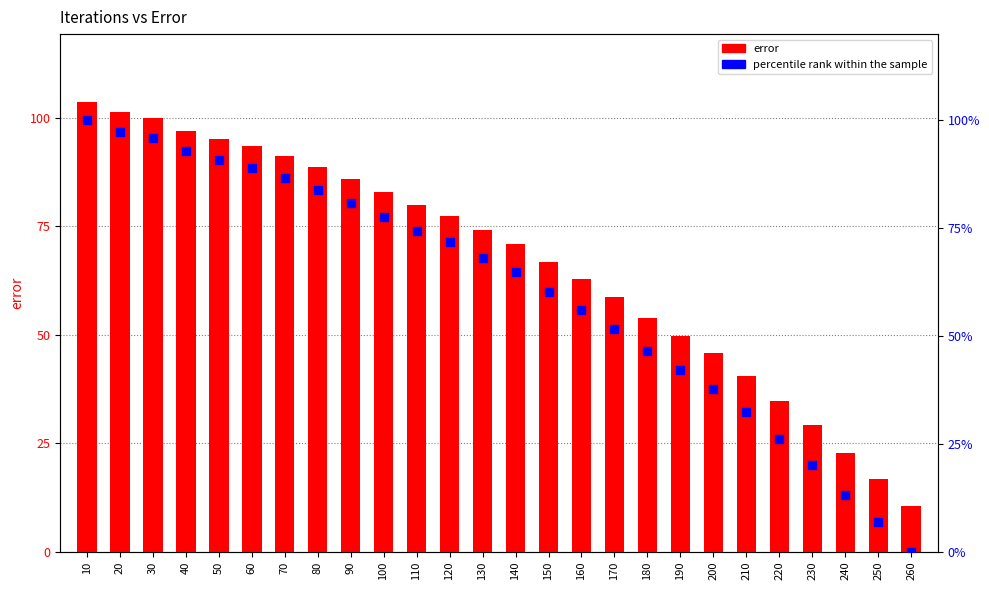

Which series reaches the minimum Y coordinate?

percentile rank within the sample